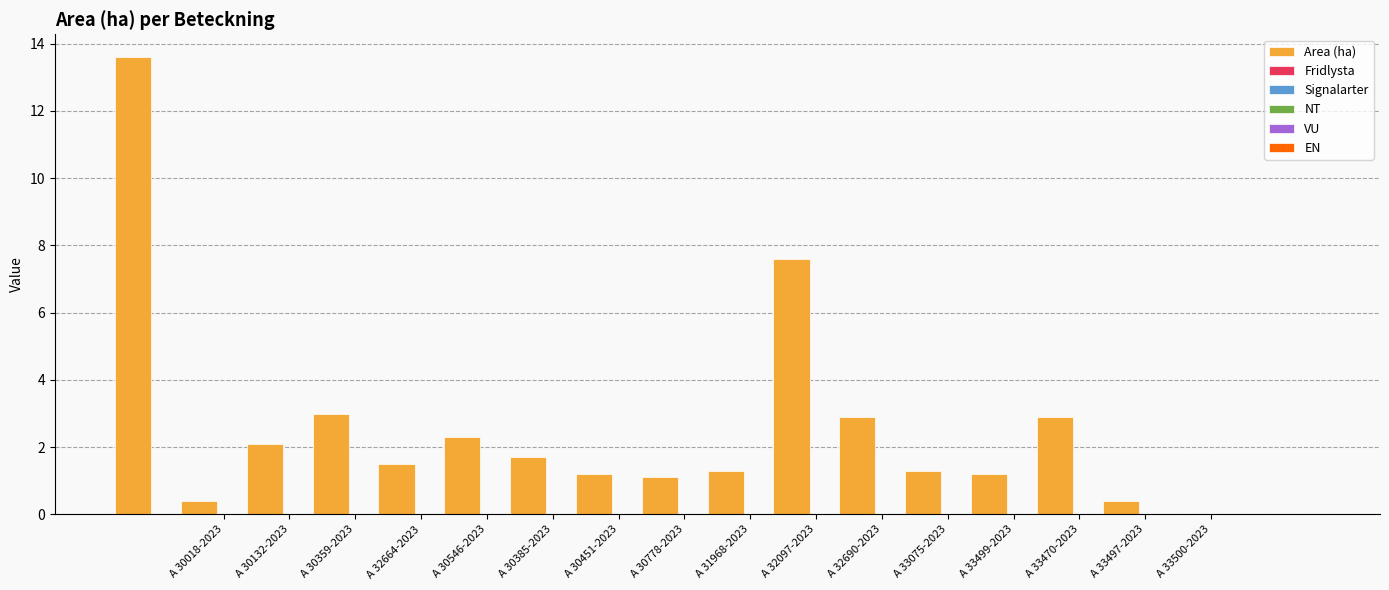

What is the value of the 11th bar from the left?

7.6